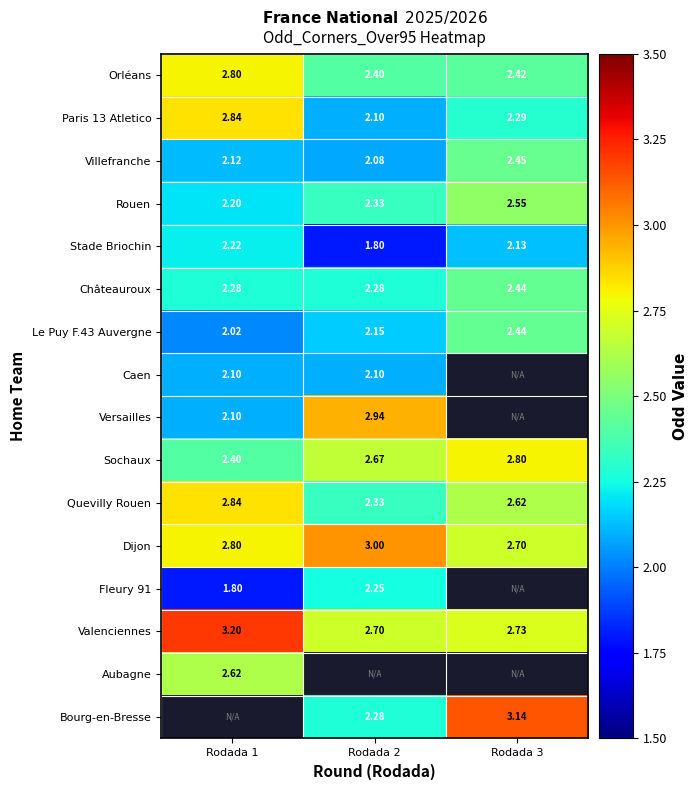

How many Dijon values are between 2 and 3?

3